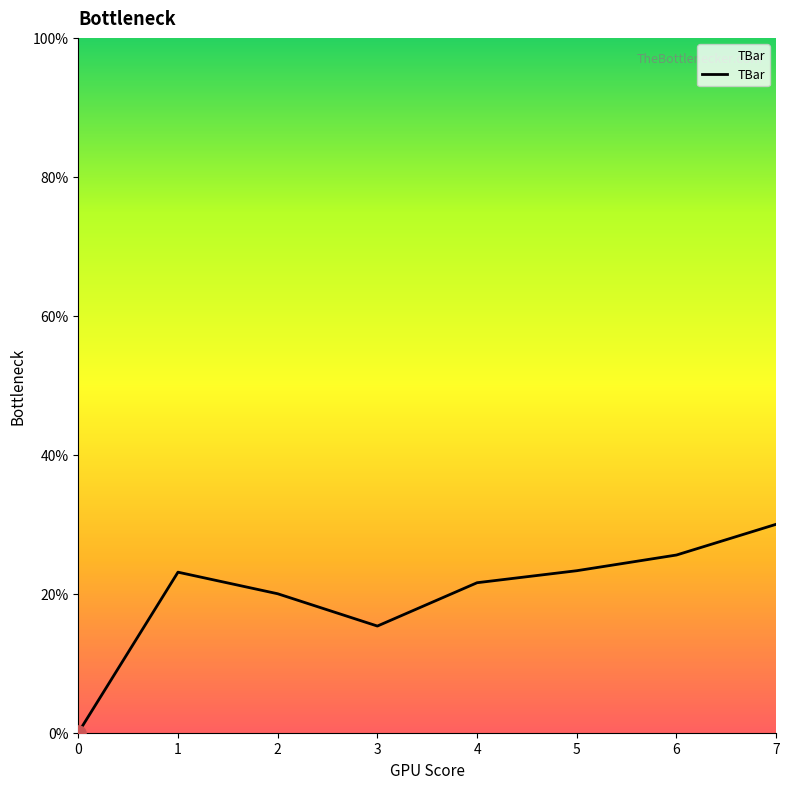

What is the change in value from 6 to 7?

+4.4